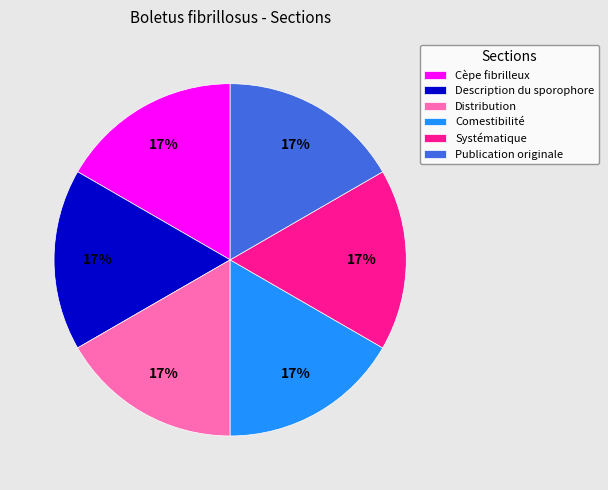

How many segments does this pie chart have?

6